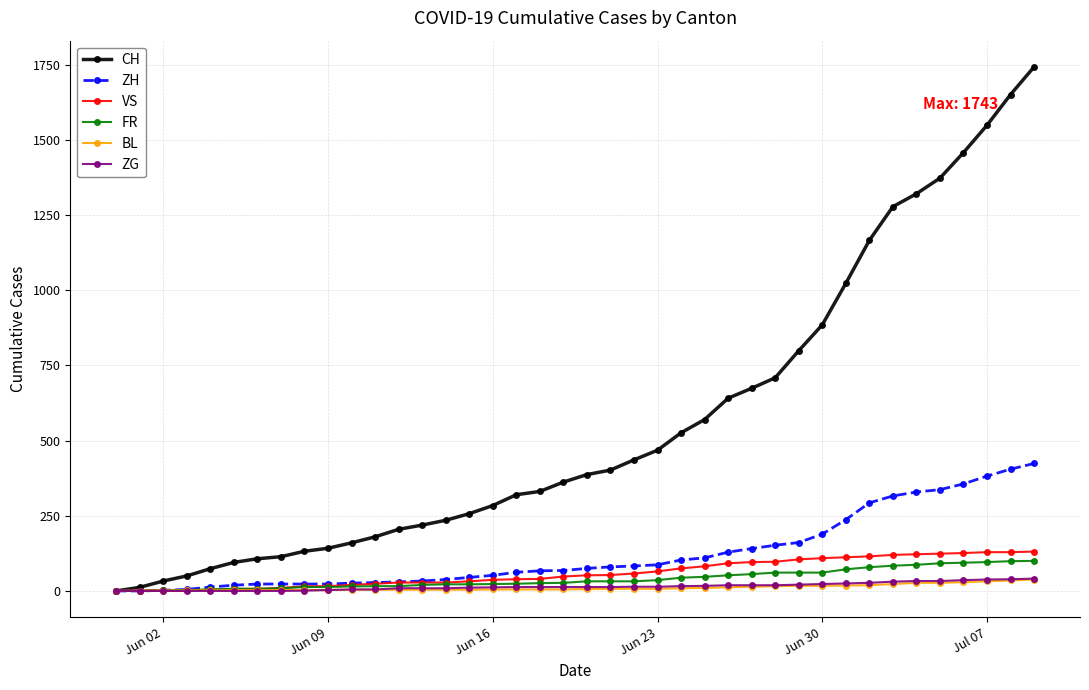

Which series has the largest total across all categories?

CH